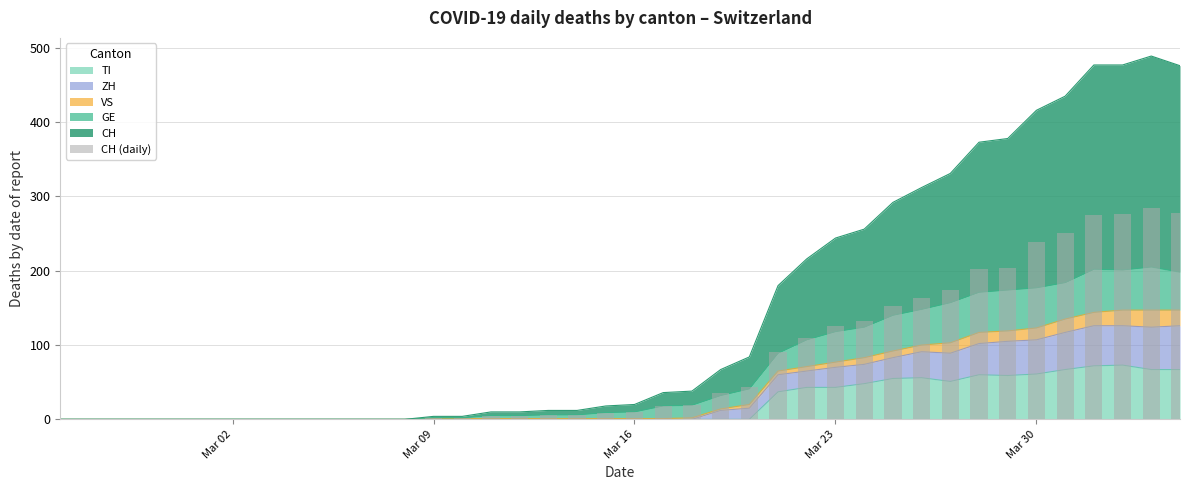

How many data points are above 10?

19